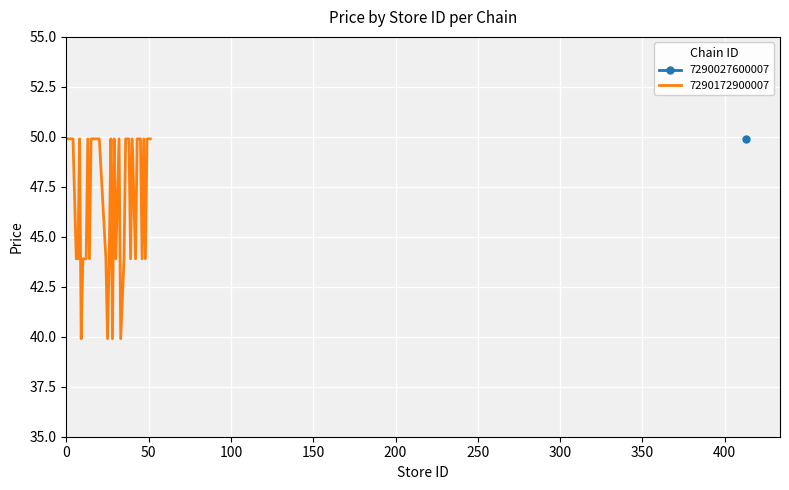

How many lines are shown in the chart?

1